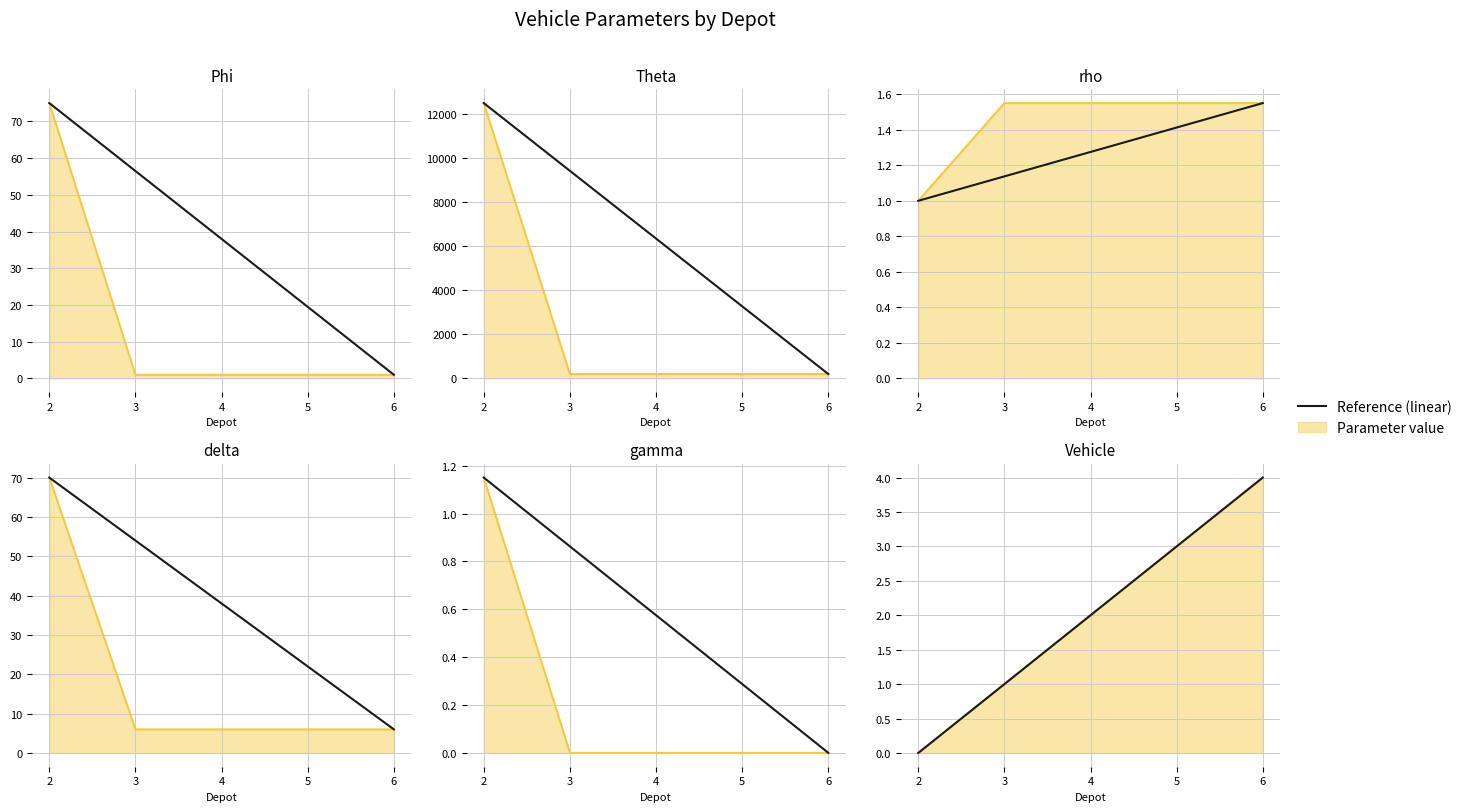

How many data points does each series have?

5